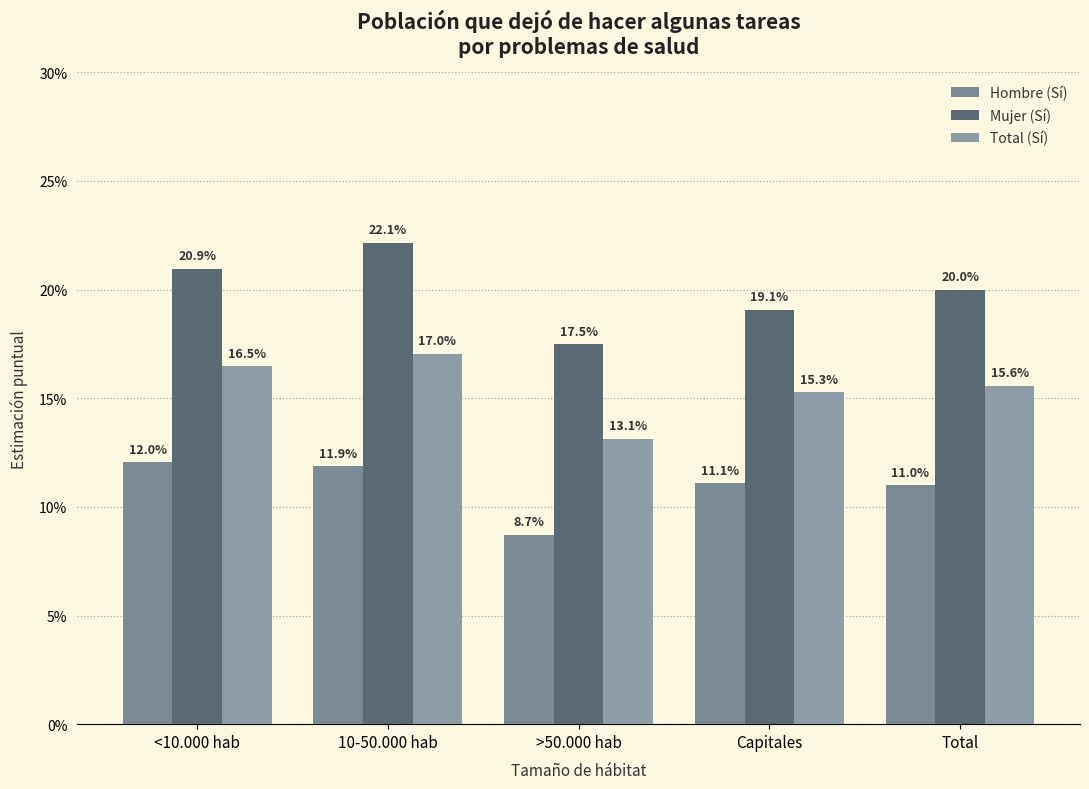

What are all the series names shown in the legend?

Hombre (Sí), Mujer (Sí), Total (Sí)